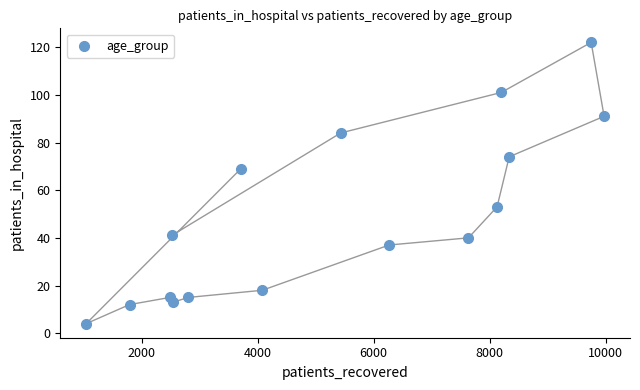

What Y value in the scatter plot is closest to 63?

69